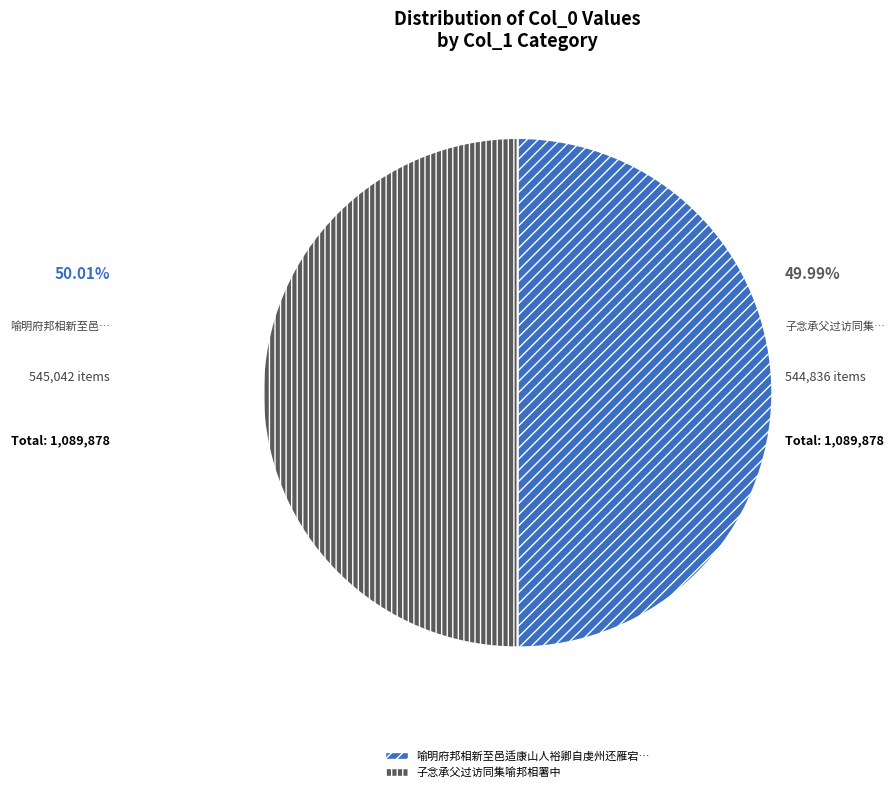

Does any single category account for the majority?

Yes